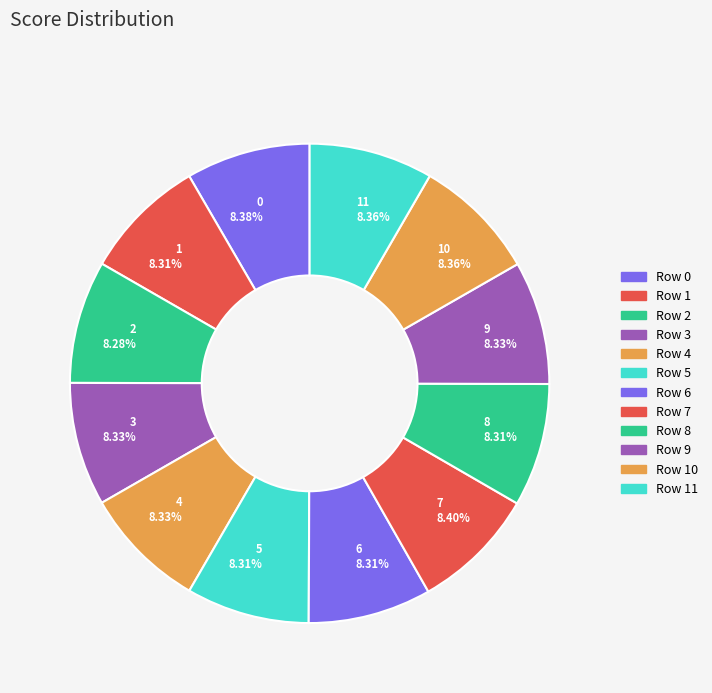

Is the sum of 5 8.31% and 7 8.40% greater than half?

No